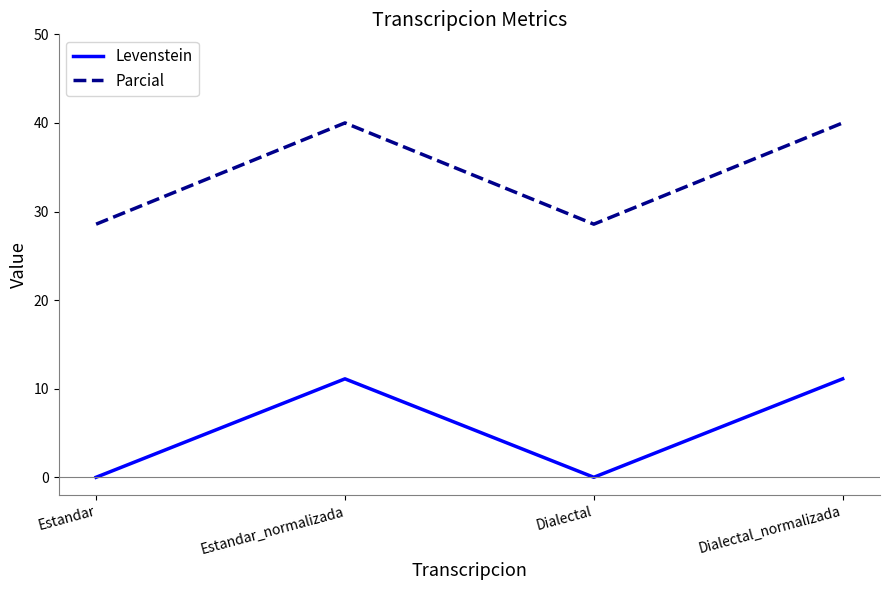

List the series in order of their overall mean, lowest first.

Levenstein, Parcial